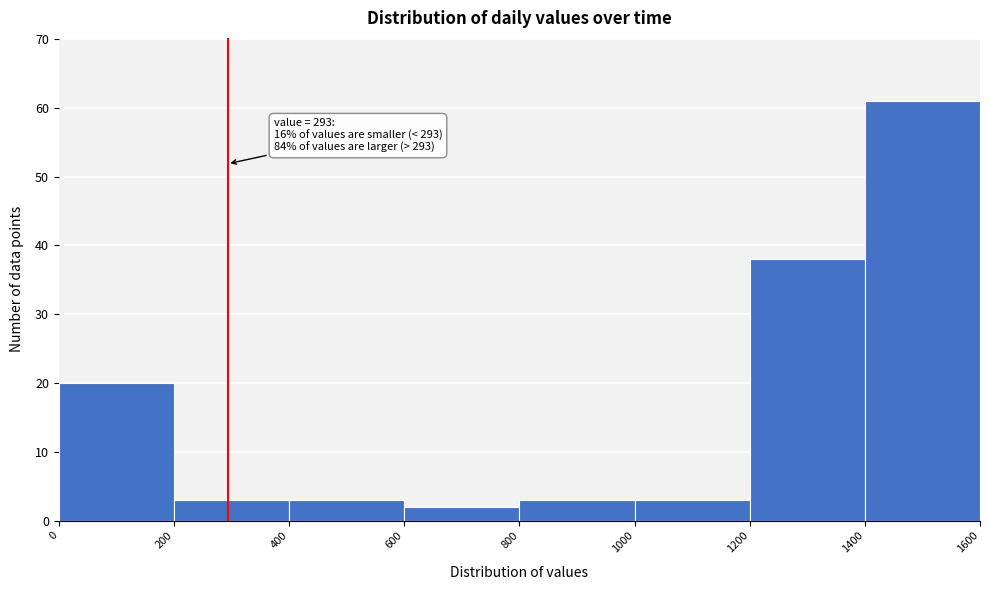

Which range on the x-axis has the tallest bar?

1400 to 1600